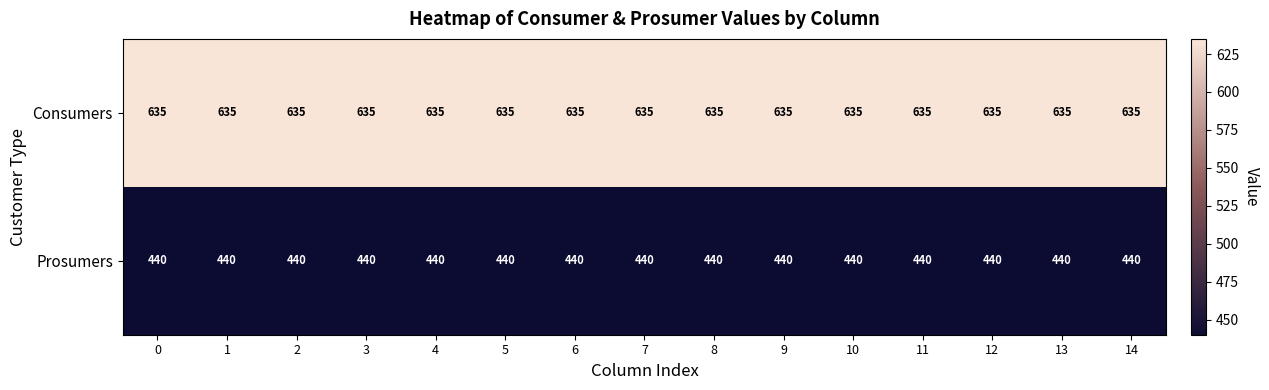

At how many categories does at least one series exceed 585?

15